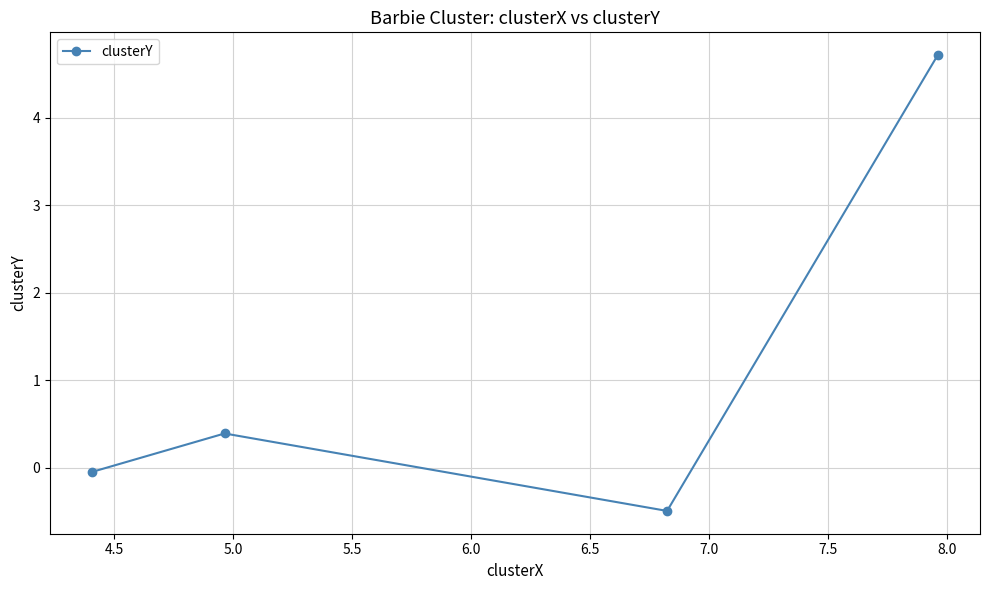

What is the minimum value shown in the chart?

-0.5